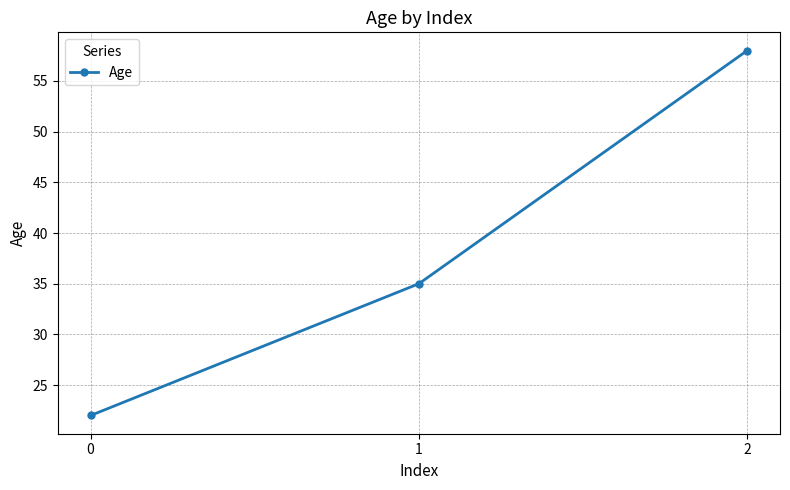

Is it true that the value at 2 is 58?

True